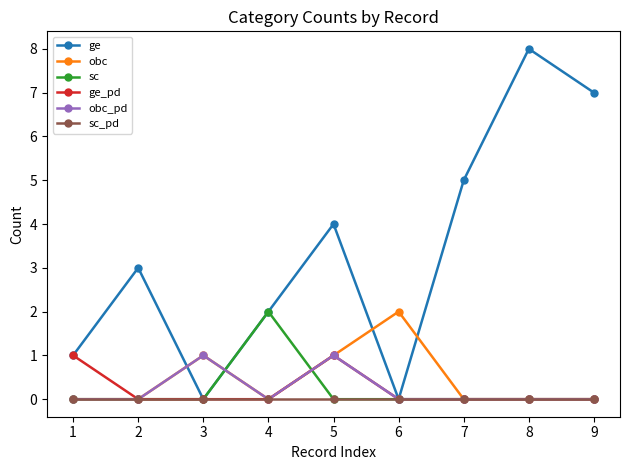

What are all the series names shown in the legend?

ge, obc, sc, ge_pd, obc_pd, sc_pd